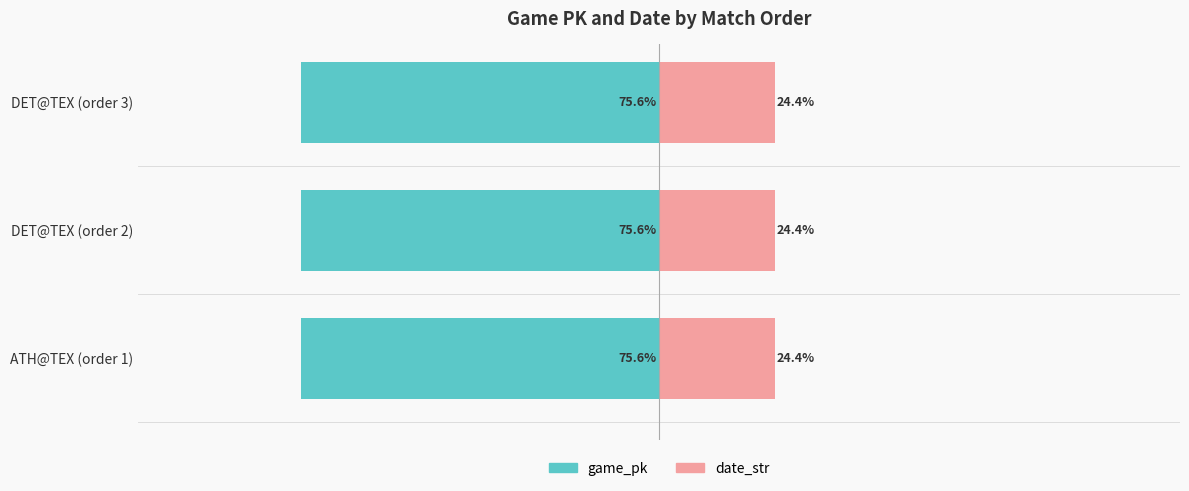

What is the lowest value of the game_pk series?

-75.6